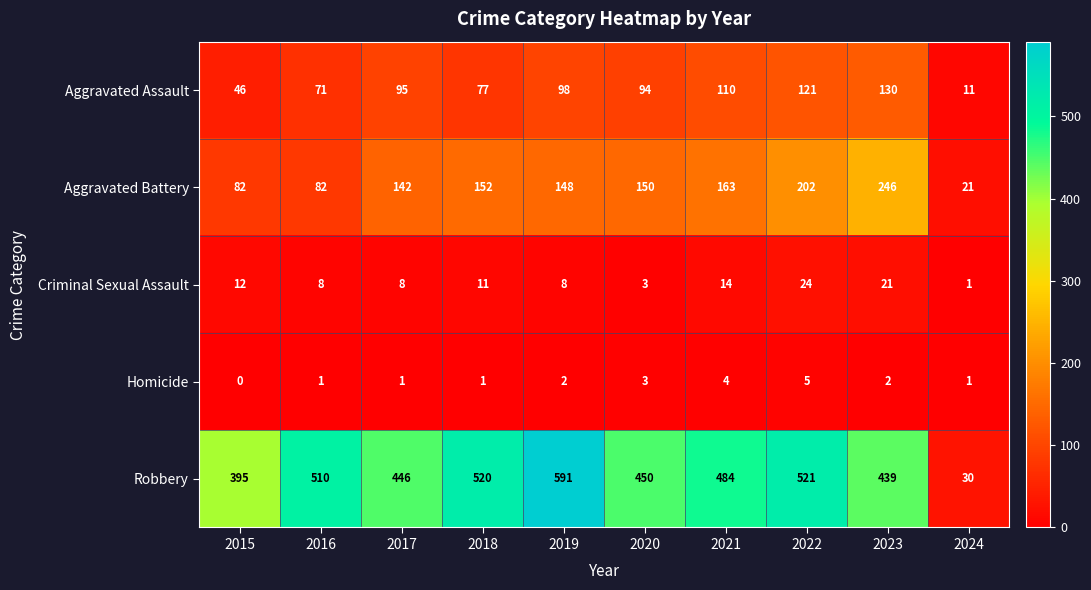

What is the maximum value shown in the chart?

591